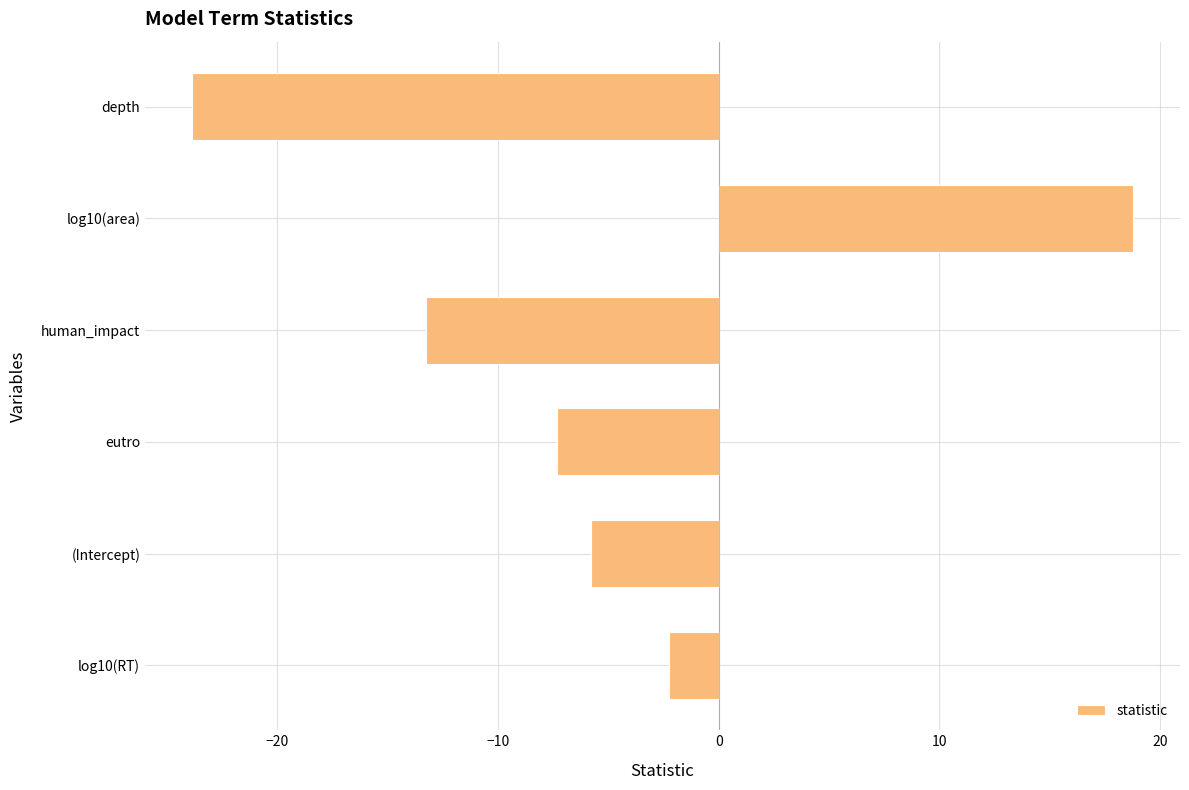

How many values are above zero?

1